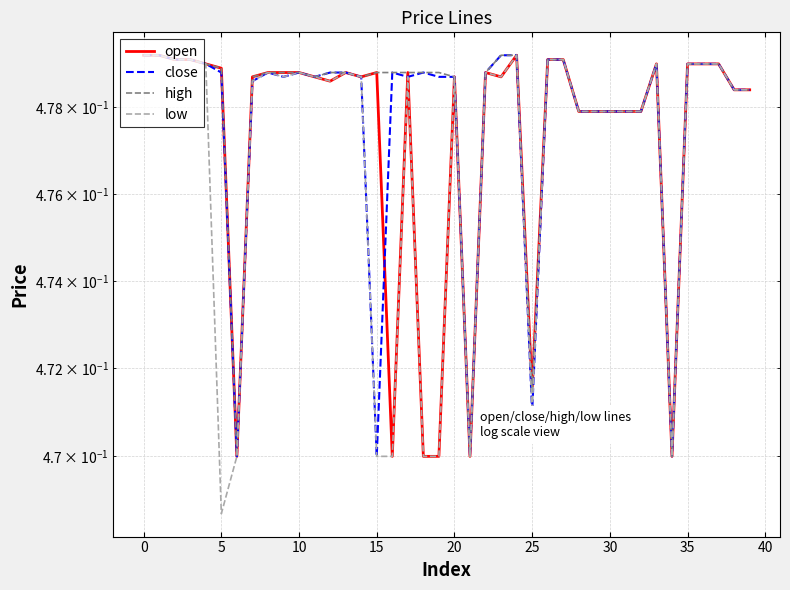

The value of low at 23 is 0.2. True or false?

False